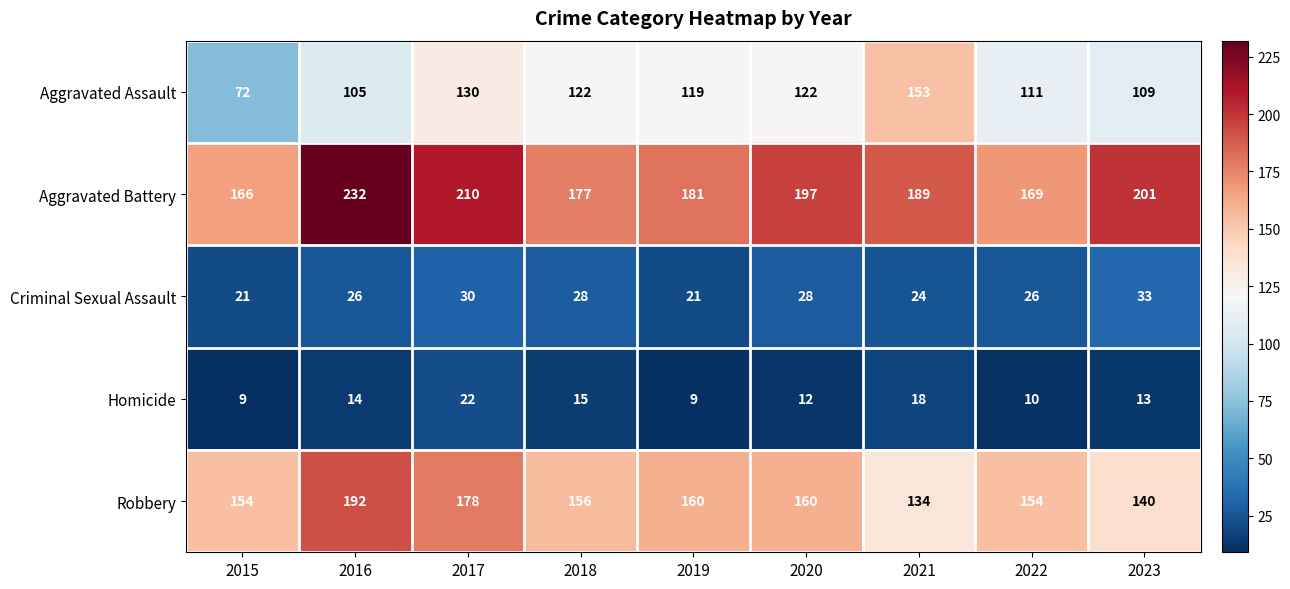

What is the approximate value of Aggravated Battery at 2016, to the nearest 10?

230